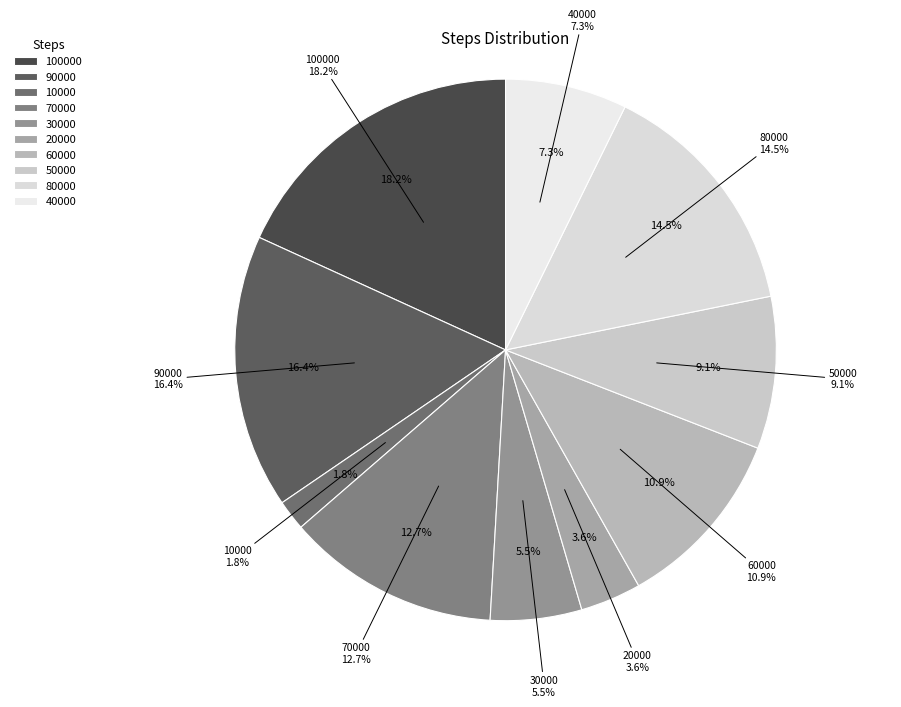

Which slice is the smallest?

10000